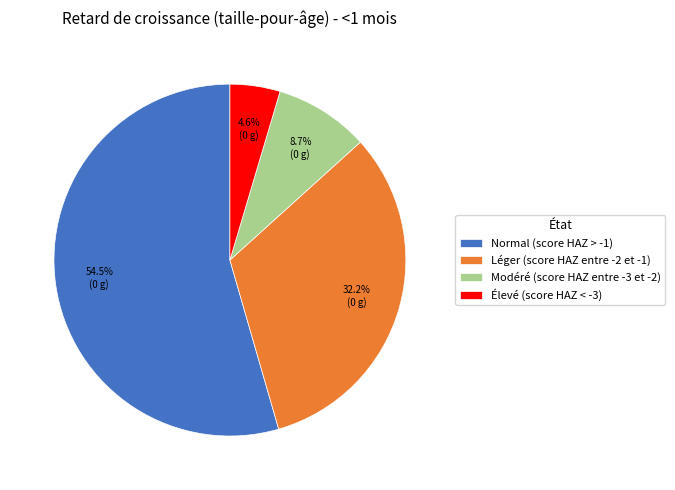

To the nearest percent, what is the difference between the largest and smallest slice percentages?

50%